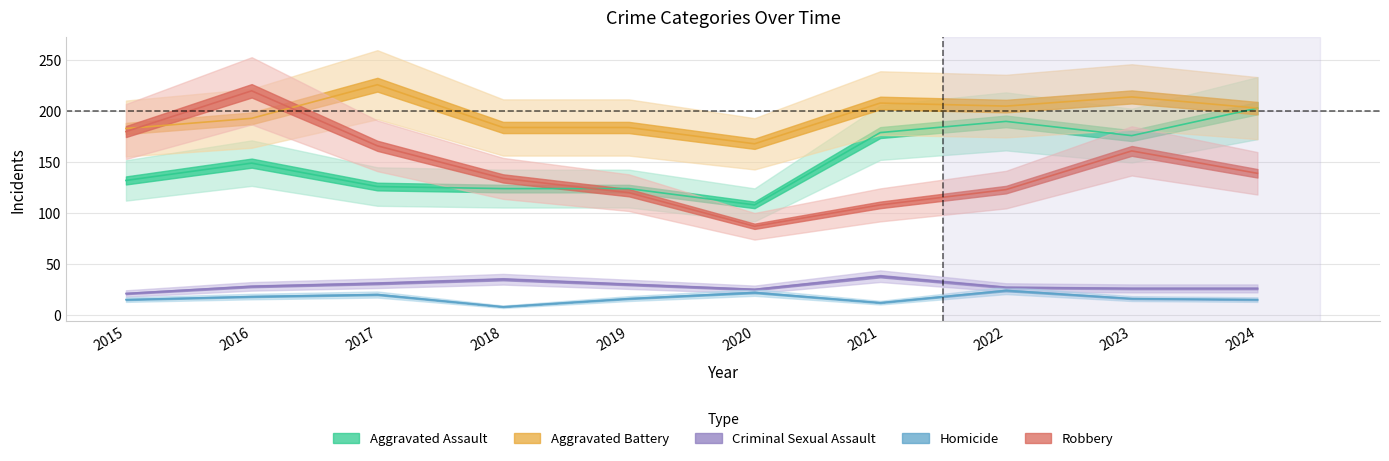

What is the difference between the highest and lowest values at 2020?

146